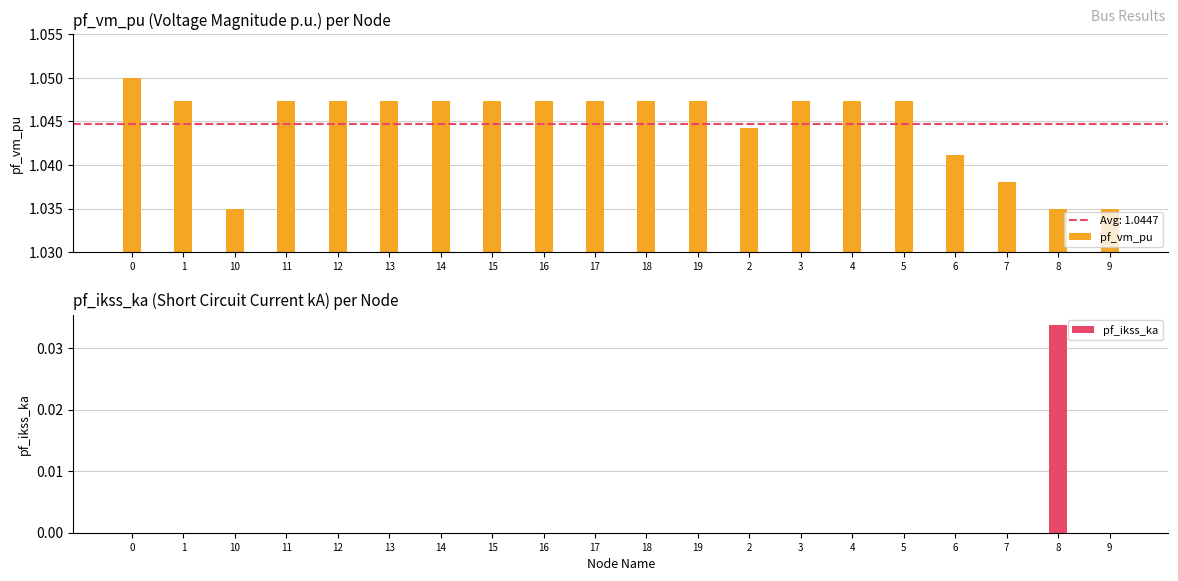

Rank the series by their maximum value, from lowest to highest.

pf_ikss_ka, pf_vm_pu